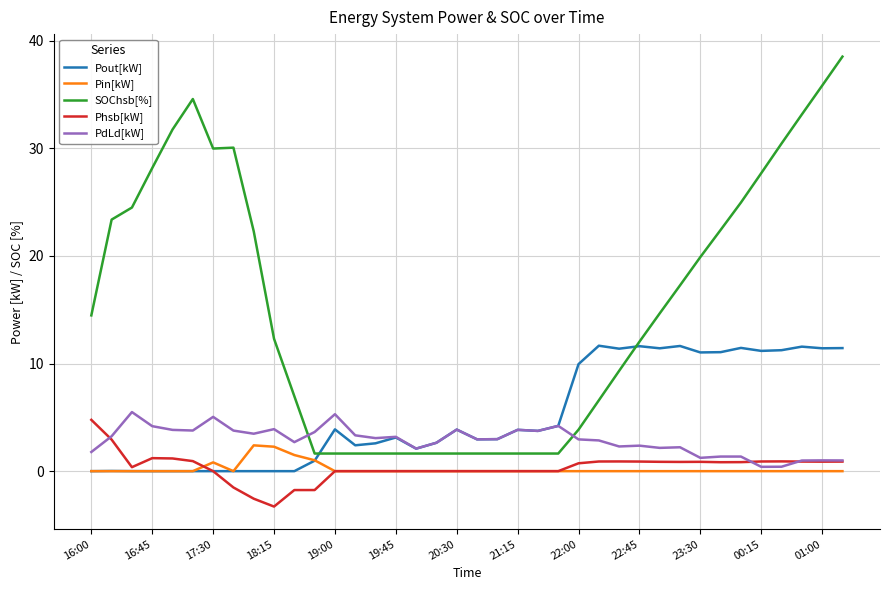

What is the greatest value displayed?

38.5